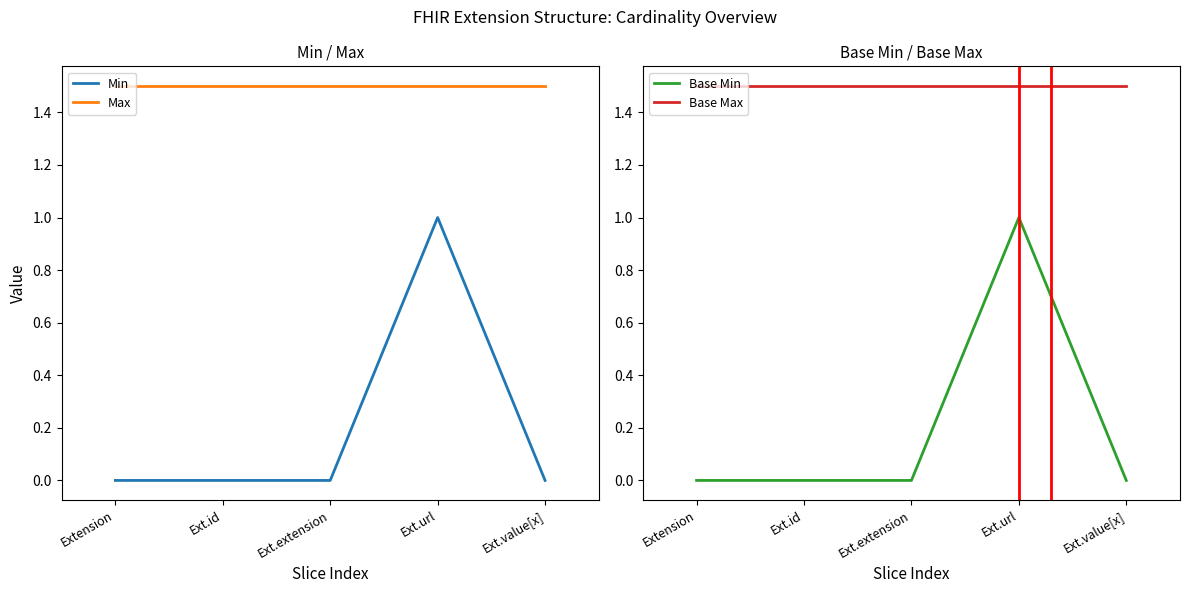

How many data points does each series have?

5